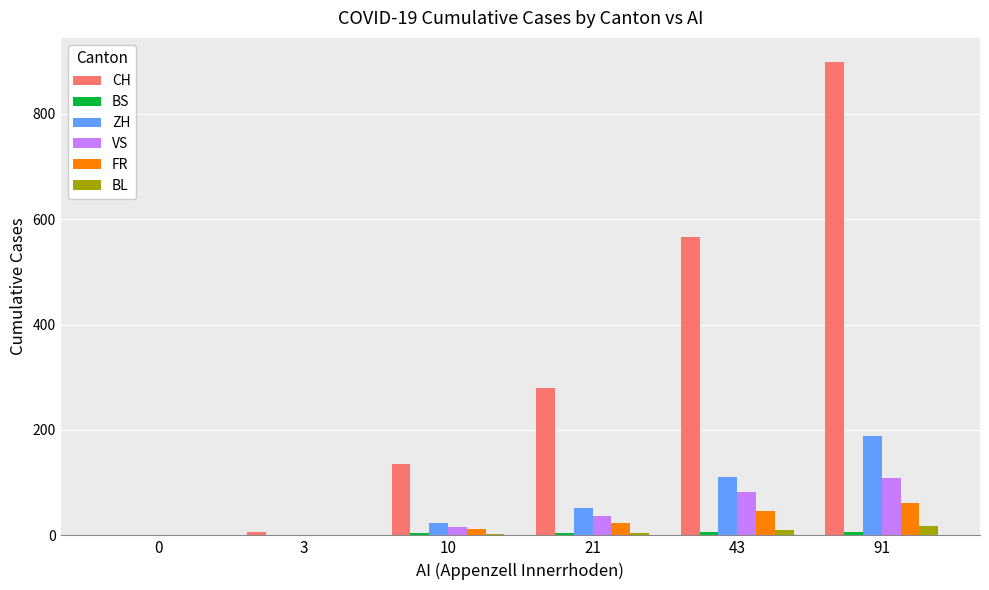

What is the sum of the FR values at 3 and 21?

23